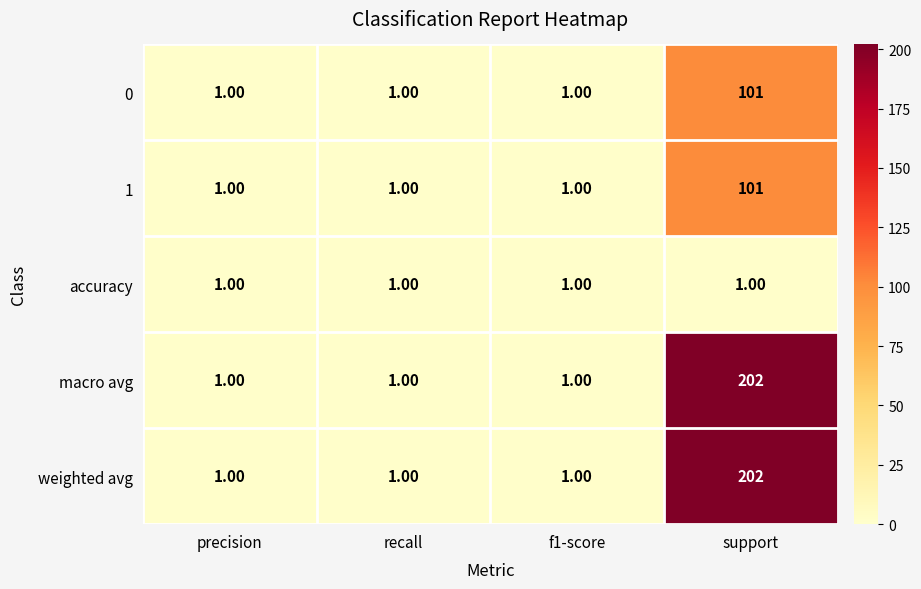

What is the total value across all series at precision?

5